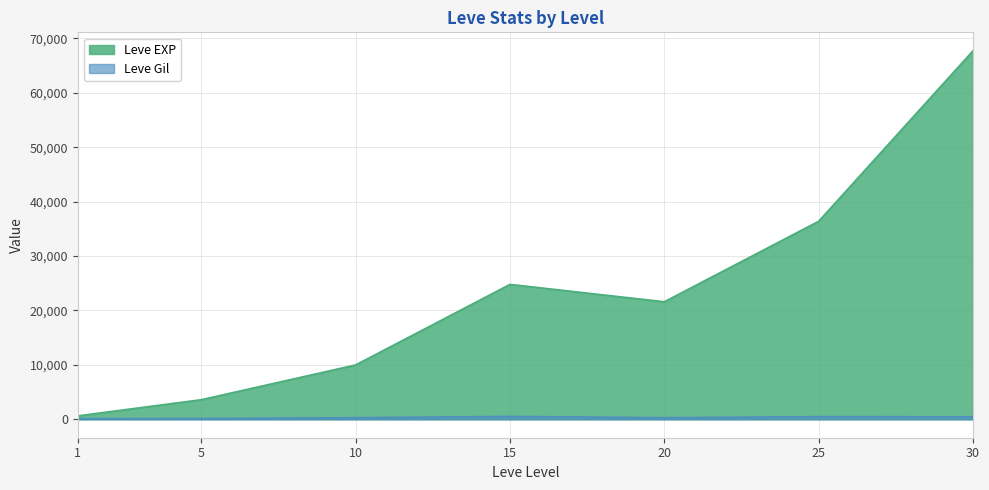

List the labels in order of Leve Gil value, smallest first.

1, 5, 20, 10, 30, 25, 15